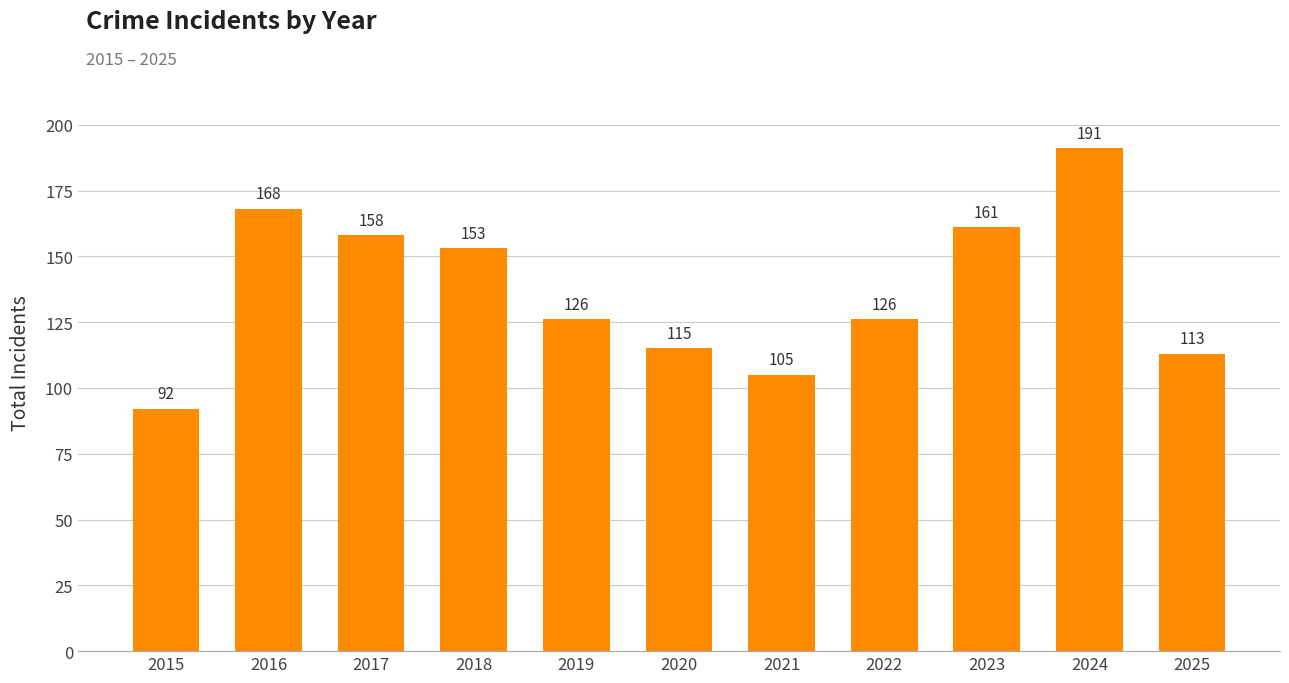

Reading right to left, list all the values displayed in this chart.

113	191	161	126	105	115	126	153	158	168	92